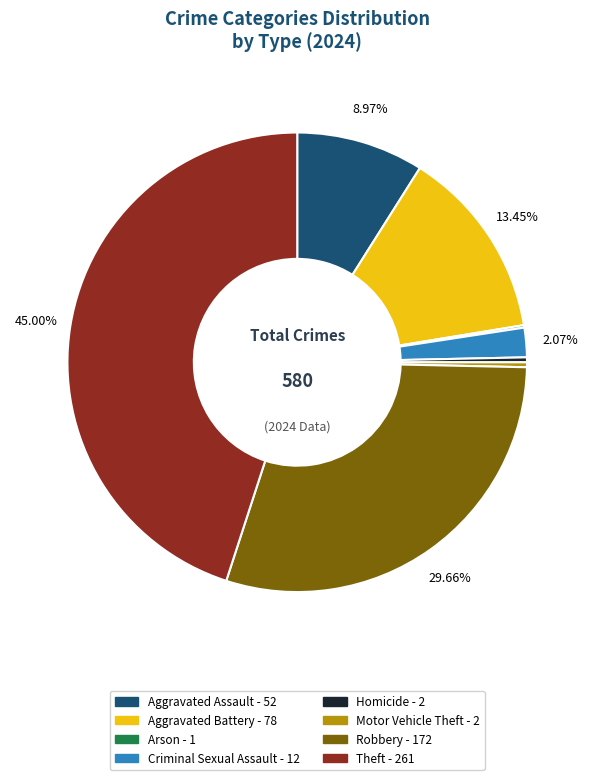

To the nearest percent, what is the average slice percentage?

12%